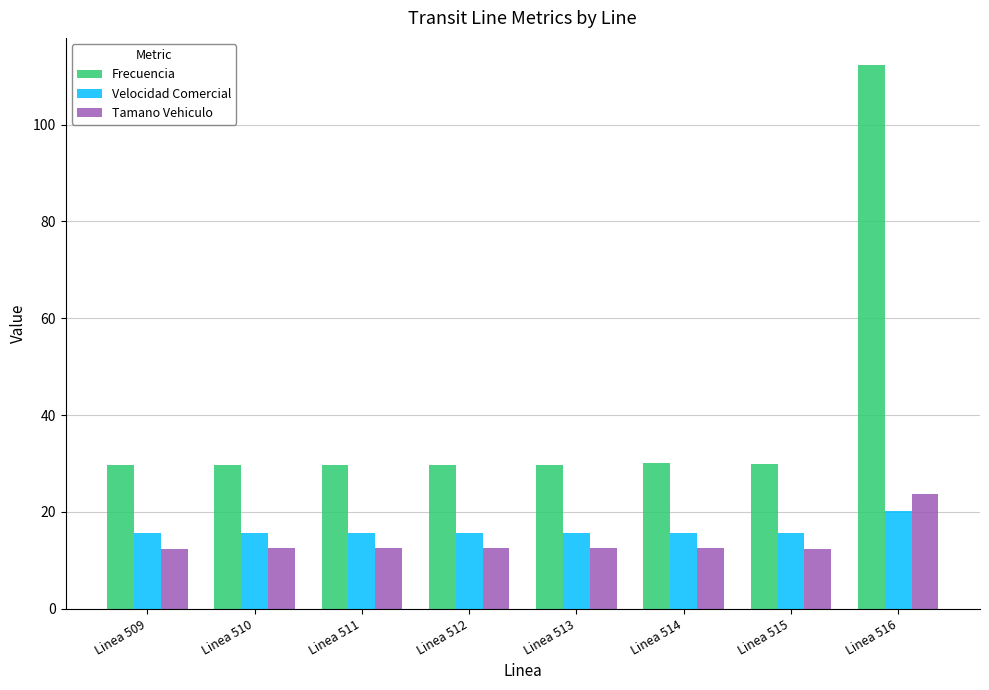

The Tamano Vehiculo series shows 4.4 at Linea 514. True or false?

False